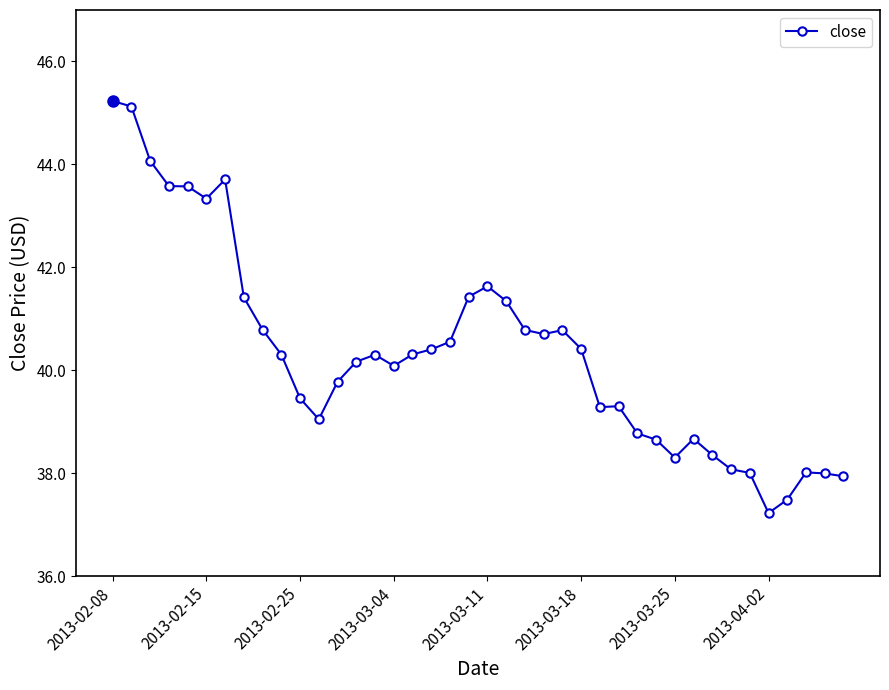

What is the difference between the maximum and minimum values?

8.0